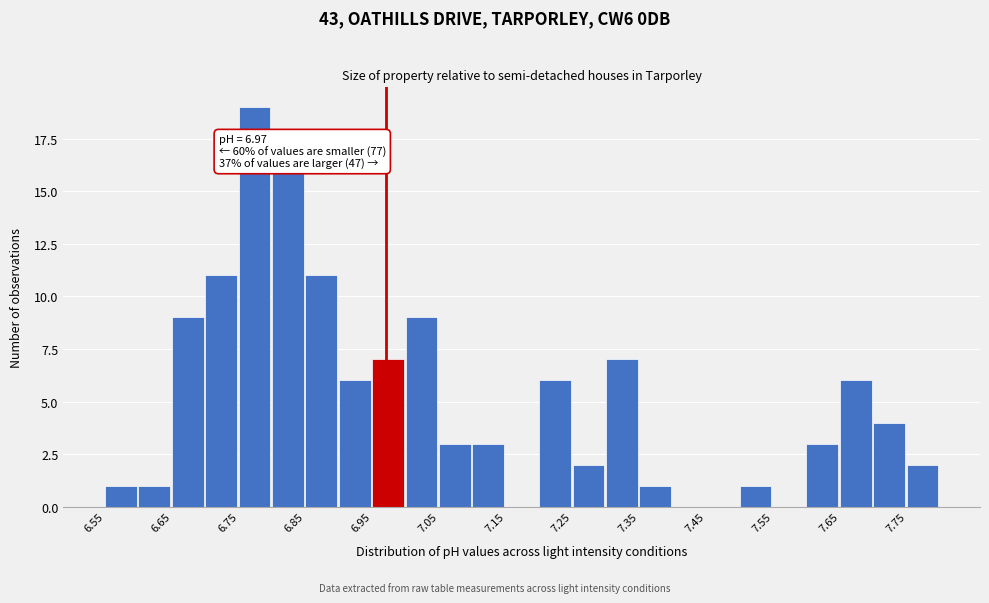

Which range on the x-axis has the tallest bar?

6.75 to 6.80